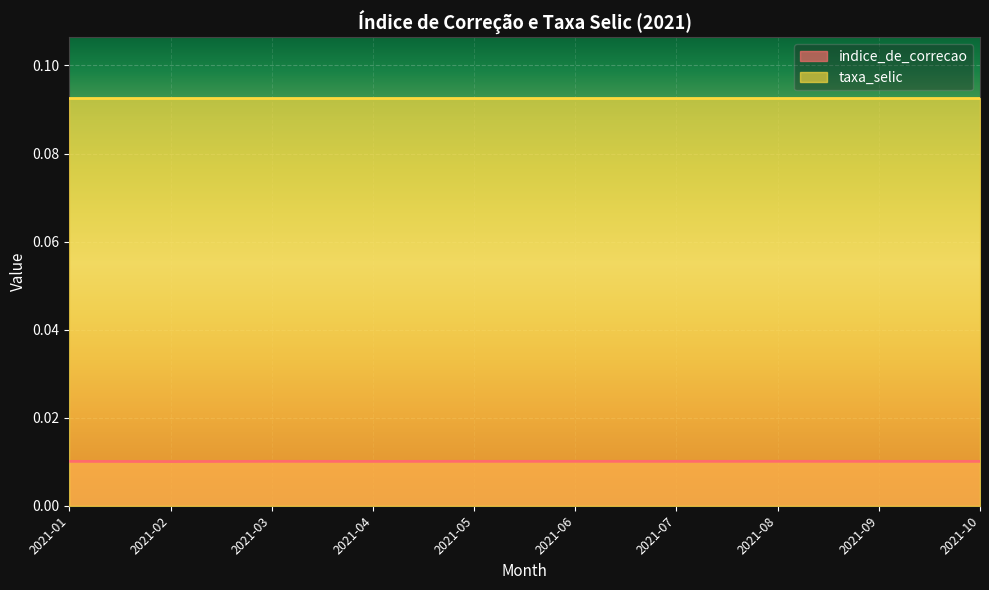

List the labels in order of value, largest first.

2021-08, 2021-03, 2021-05, 2021-06, 2021-01, 2021-07, 2021-09, 2021-10, 2021-04, 2021-02